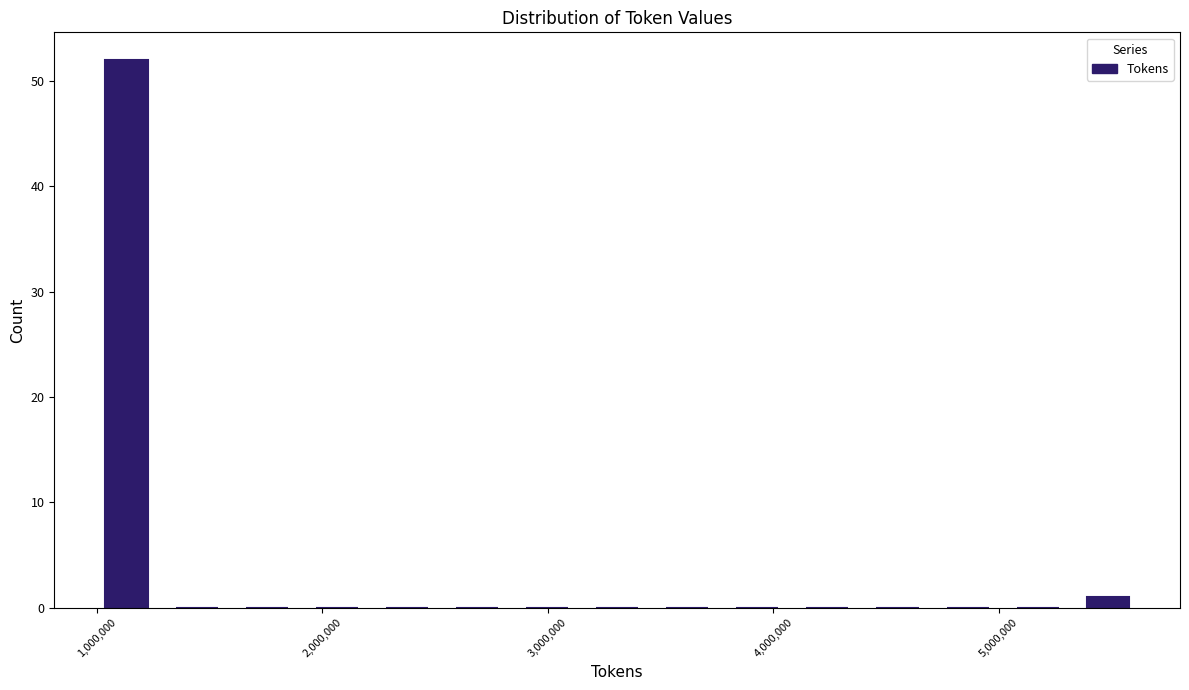

Read against the x-axis, roughly where is the centre of the tallest bar?

1100000